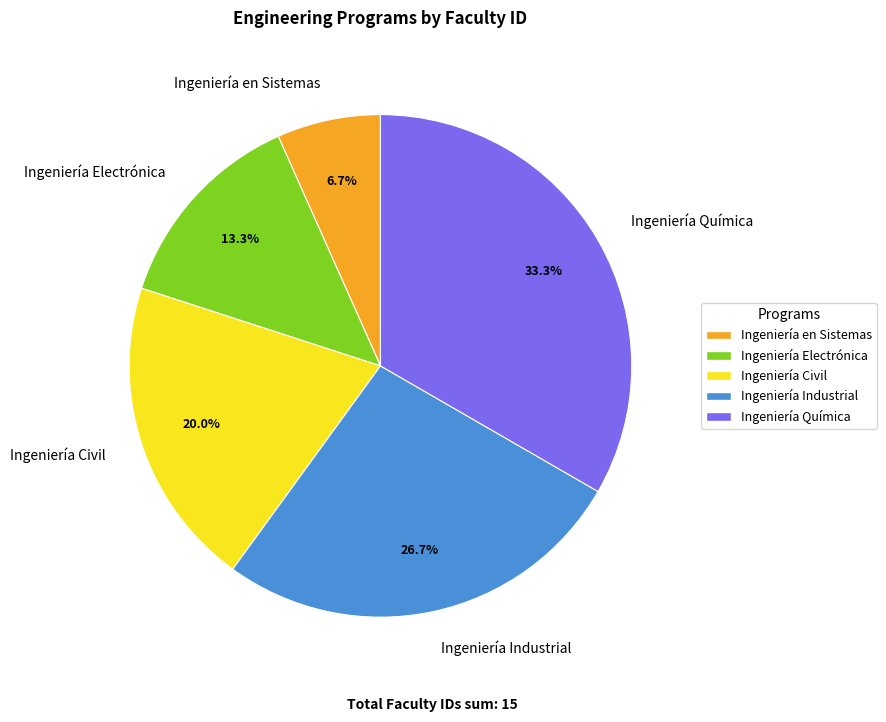

Is it true that Ingeniería en Sistemas is 12% of the pie?

False